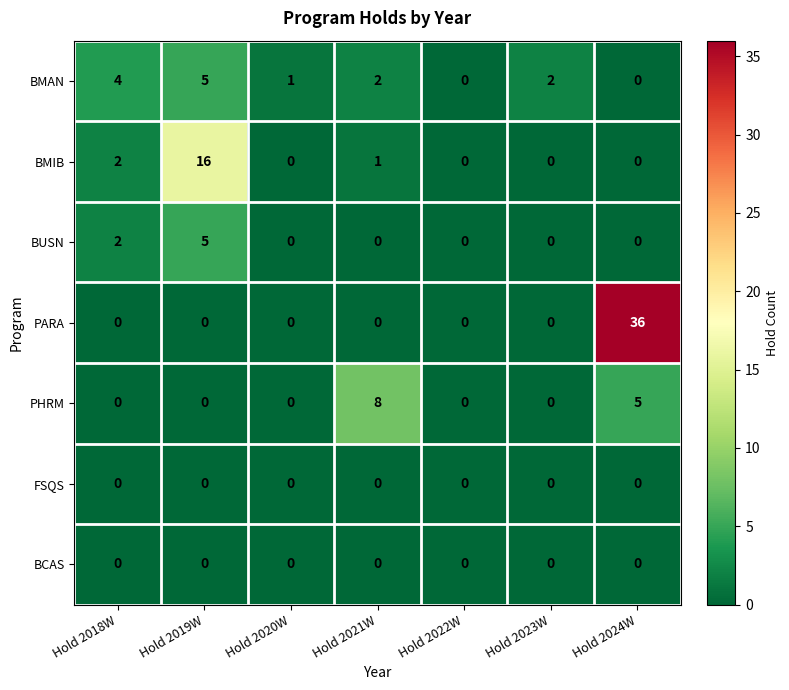

Which series has the largest range (max minus min)?

PARA